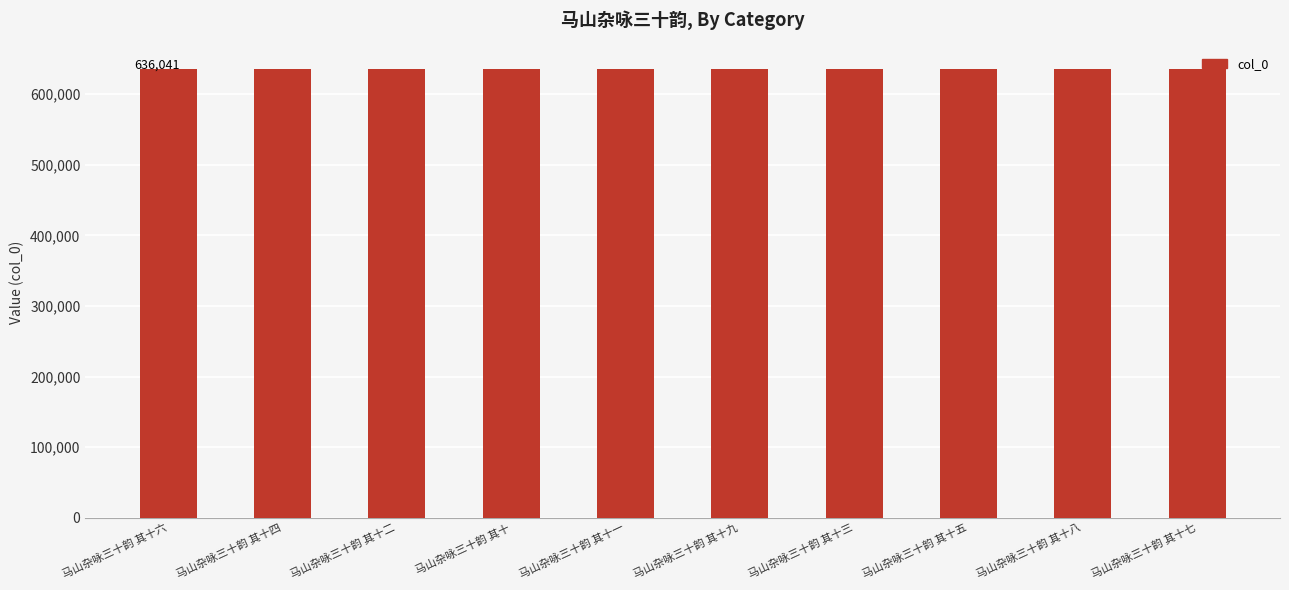

Does the chart contain any negative values?

No